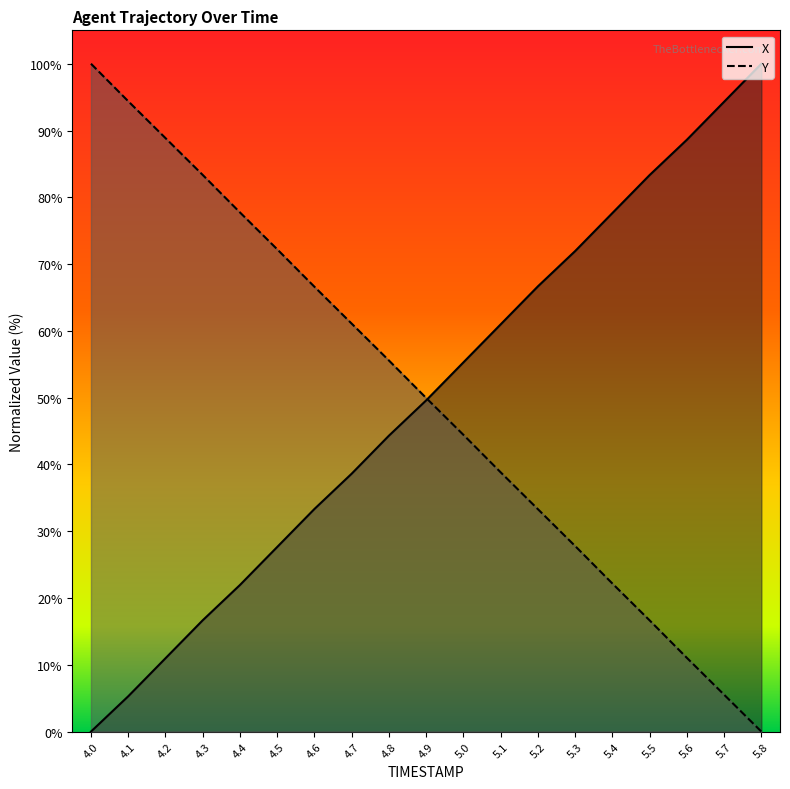

Which series has the largest total across all categories?

Y